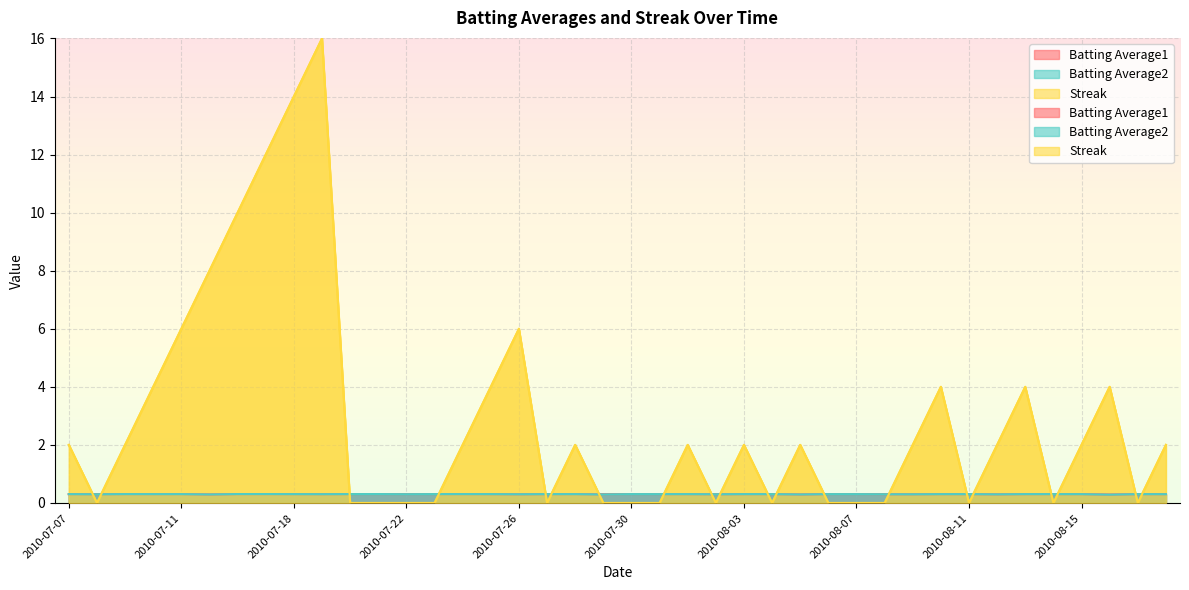

Which series has the largest range (max minus min)?

Streak